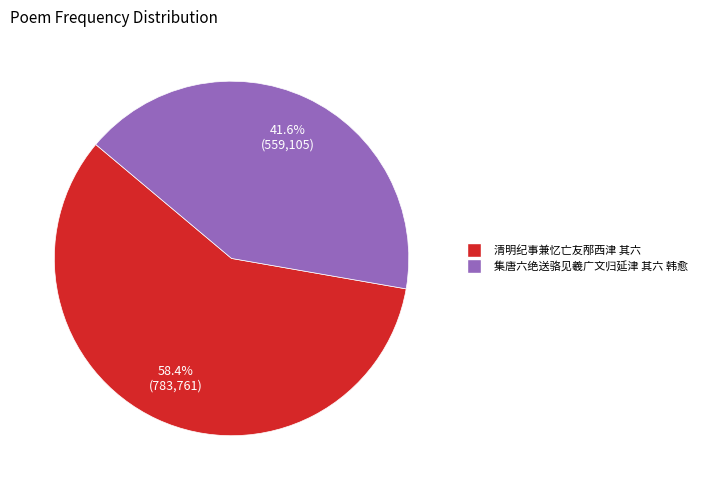

Is the sum of 清明纪事兼忆亡友邴西津 其六 and 集唐六绝送骆见羲广文归延津 其六 韩愈 greater than half?

Yes